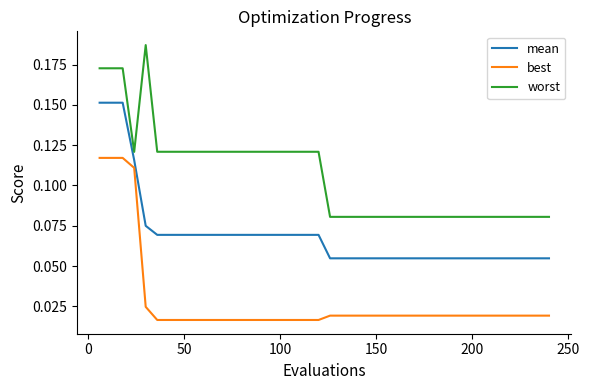

Rank the series by their maximum value, from lowest to highest.

best, mean, worst